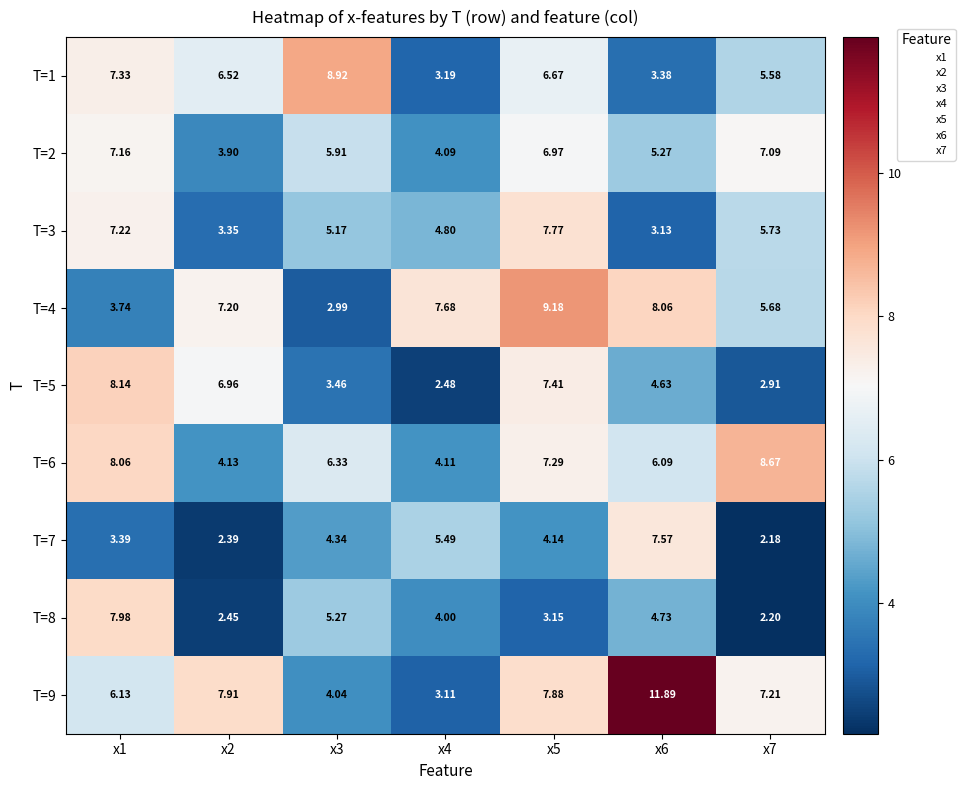

Is the value of T=9 at x7 greater than the value of T=3 at x1?

No